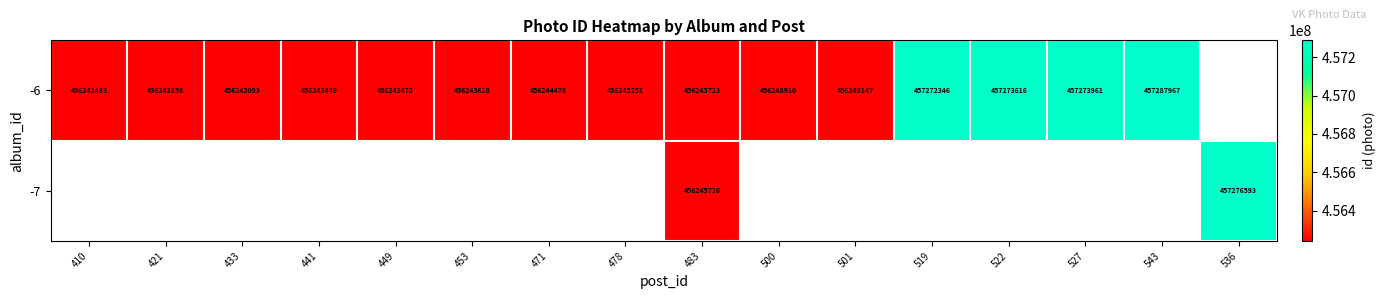

How many distinct data groups are displayed?

2